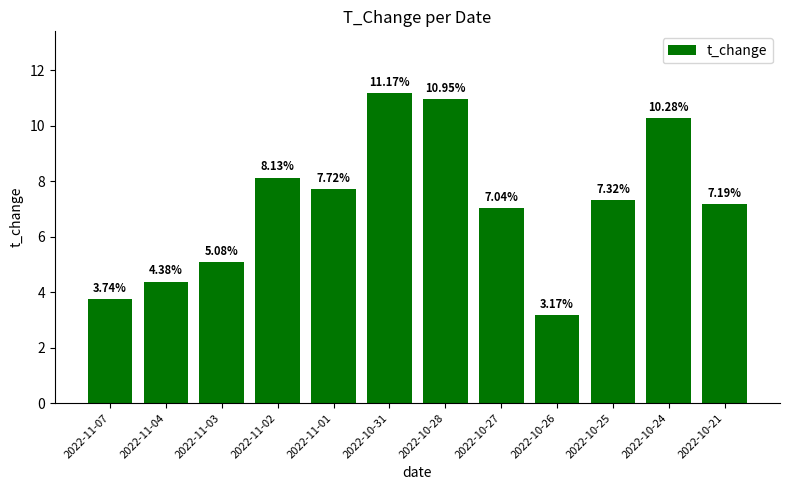

List the labels in order of value, smallest first.

2022-10-26, 2022-11-07, 2022-11-04, 2022-11-03, 2022-10-27, 2022-10-21, 2022-10-25, 2022-11-01, 2022-11-02, 2022-10-24, 2022-10-28, 2022-10-31